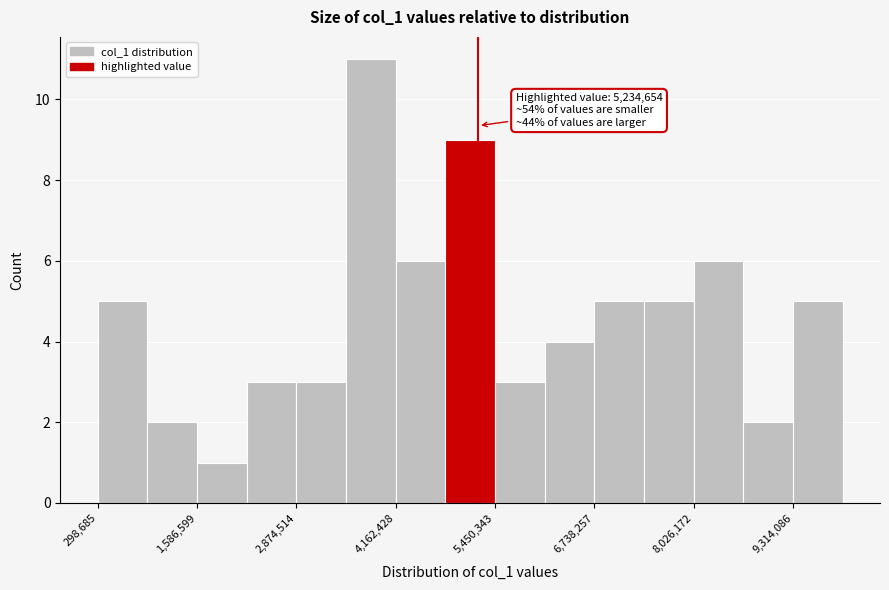

Around what value on the x-axis is the tallest bar? Give the approximate position of its centre, as read against the axis.

3800000